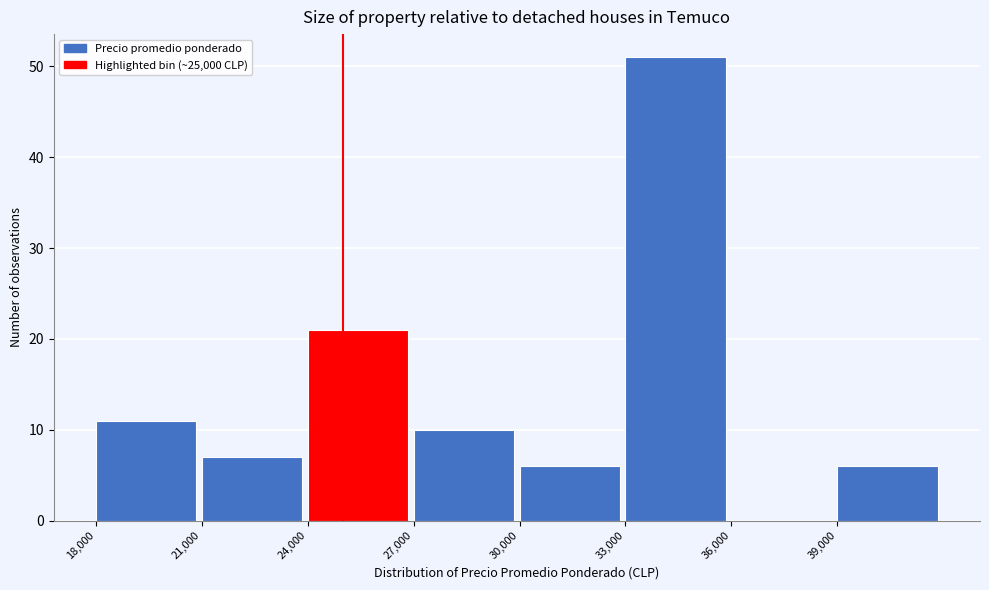

Over which range of the x-axis is the bar tallest?

33000 to 36000